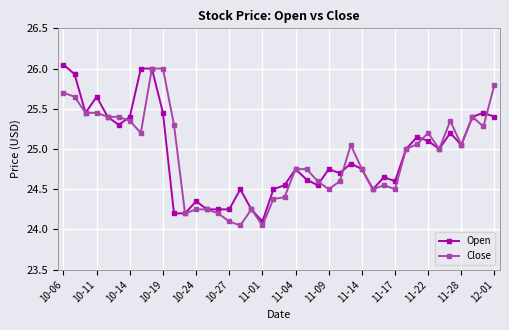

True or false: Open has more than 0 interior local peaks.

True